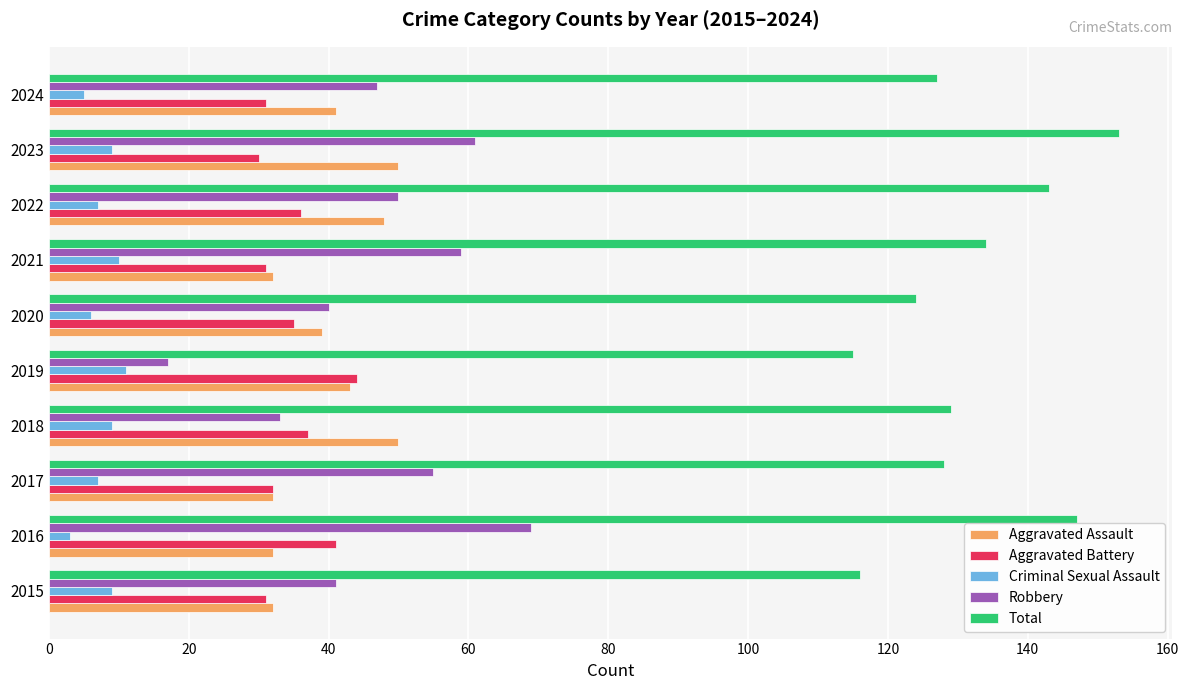

At which category is the sum across all series the highest?

2023